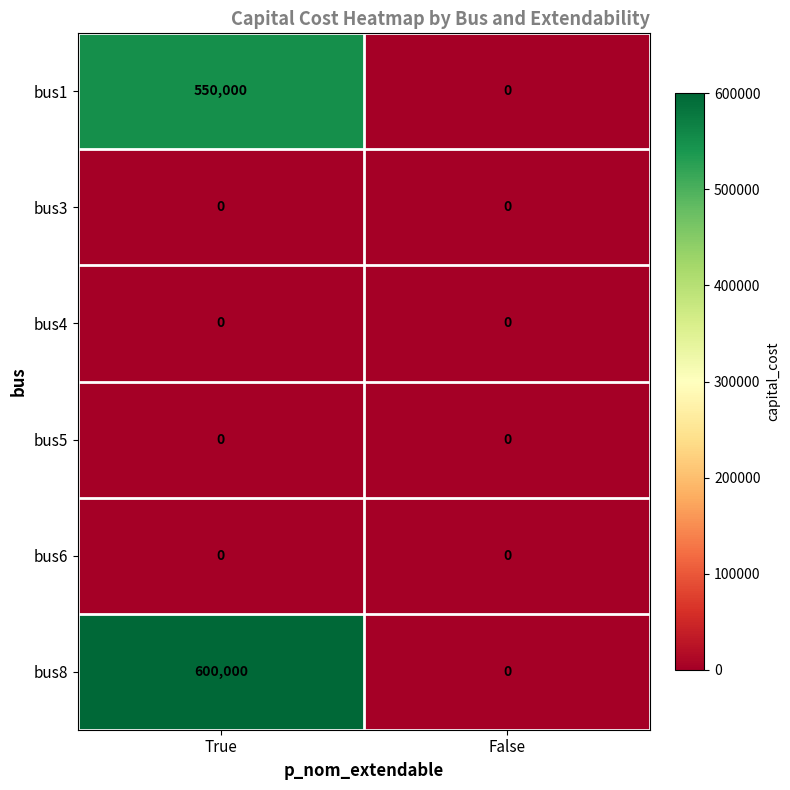

What is the difference between the bus1 values at True and False?

550000